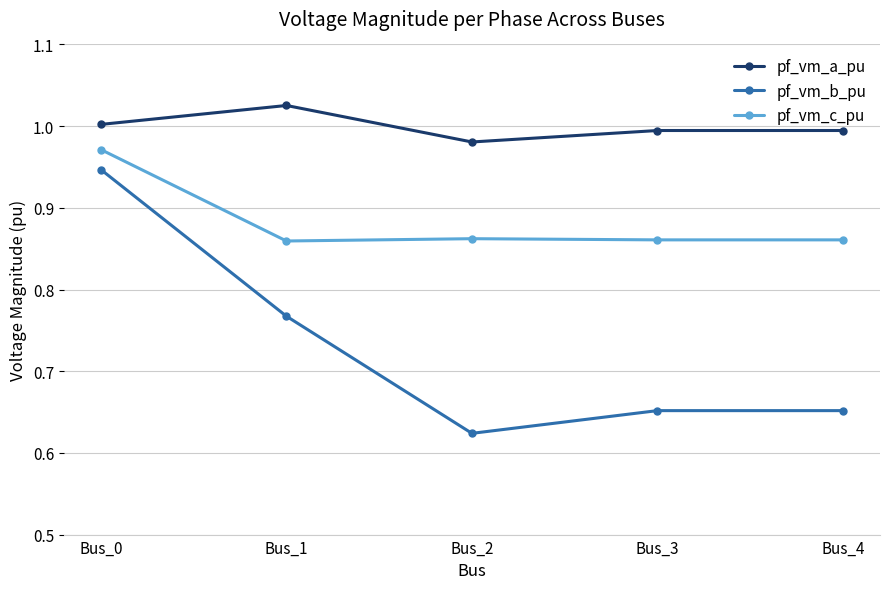

The pf_vm_b_pu series shows 1.0 at Bus_2. True or false?

False